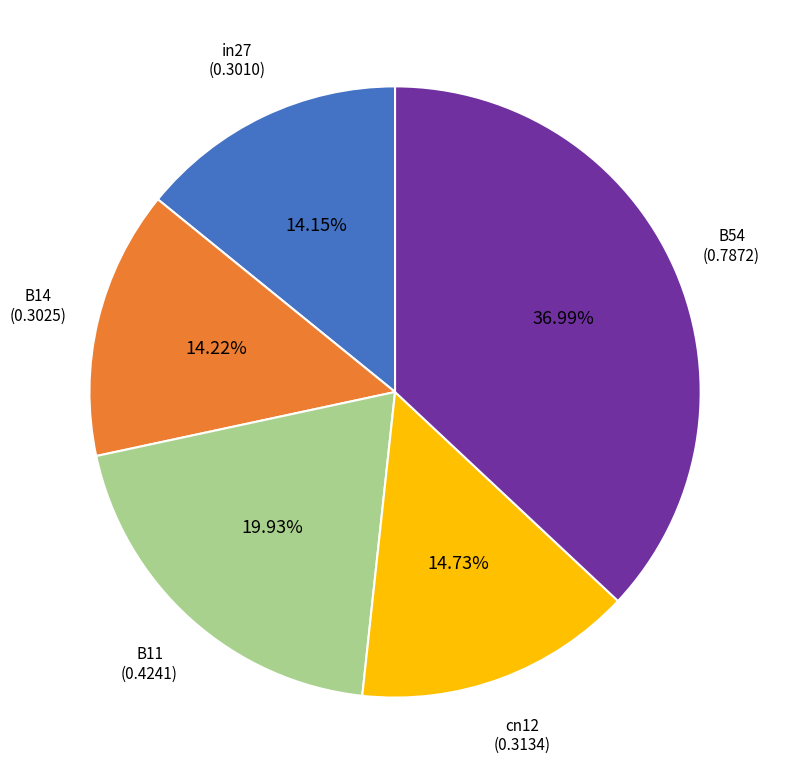

Is there any slice that represents more than half of the pie?

No